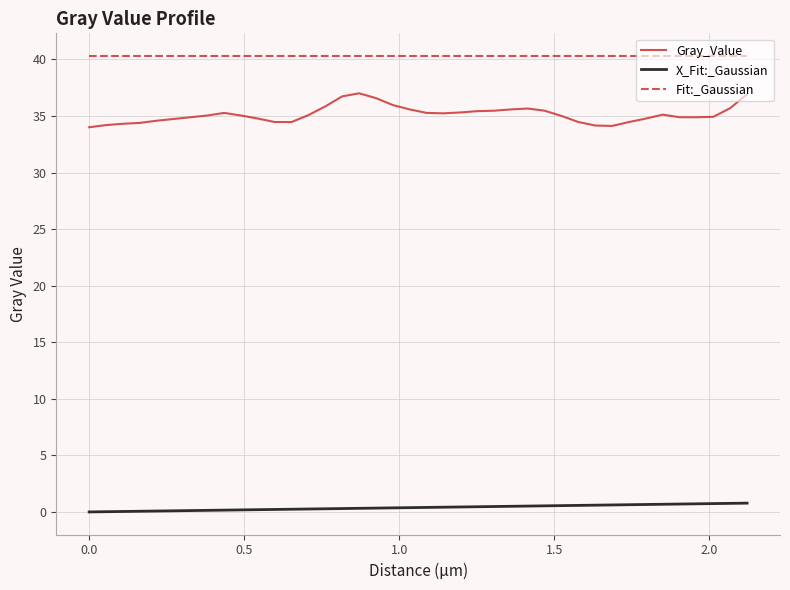

What is the greatest value displayed?

40.3